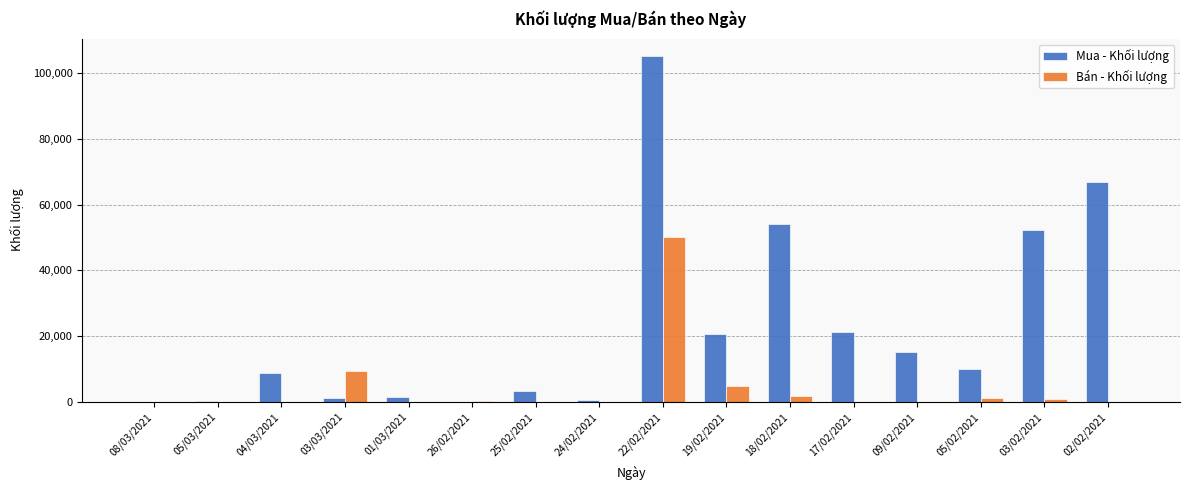

What are all the series names shown in the legend?

Mua - Khối lượng, Bán - Khối lượng